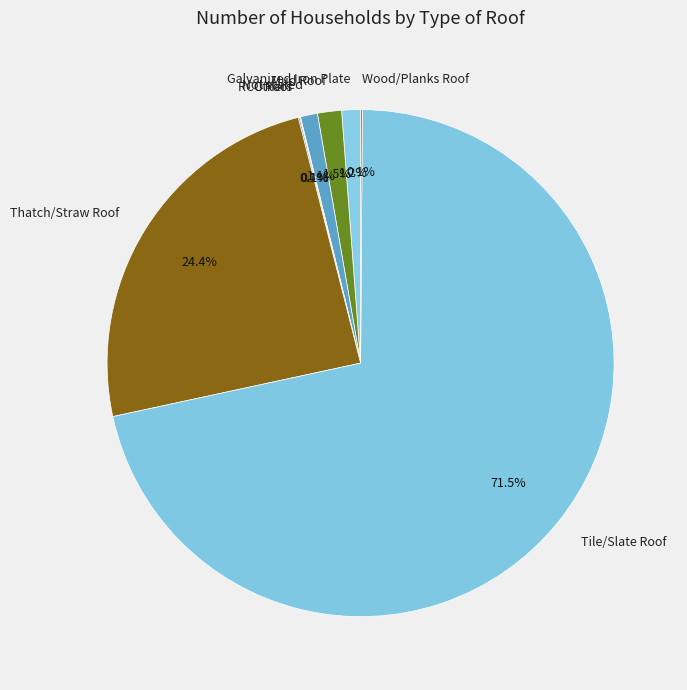

Which slice is the largest?

Tile/Slate Roof